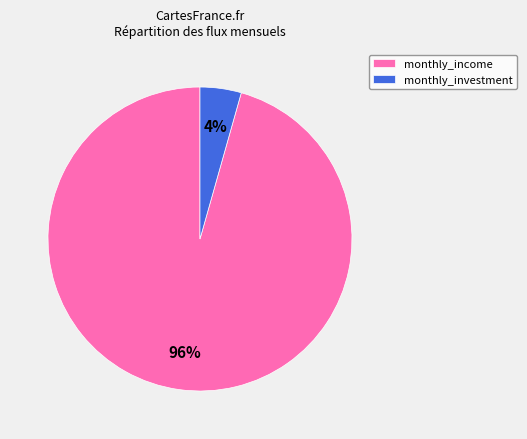

Which has a higher value, monthly_investment or monthly_income?

monthly_income